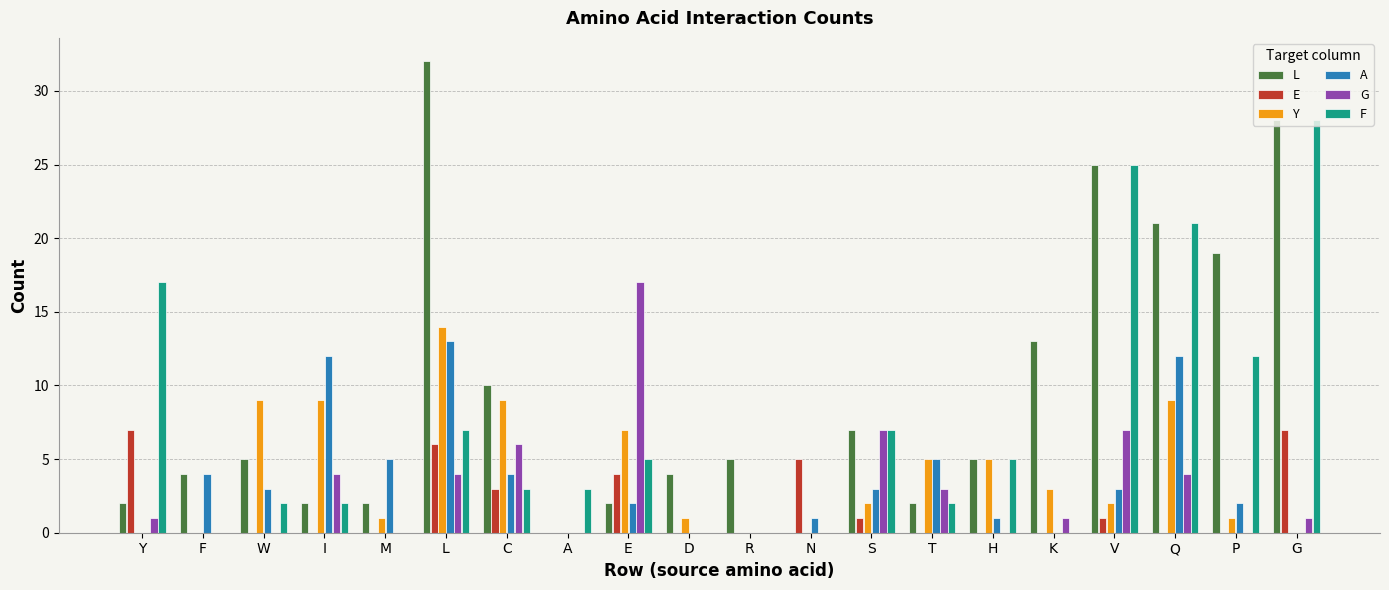

The A series shows 2 at E. True or false?

True